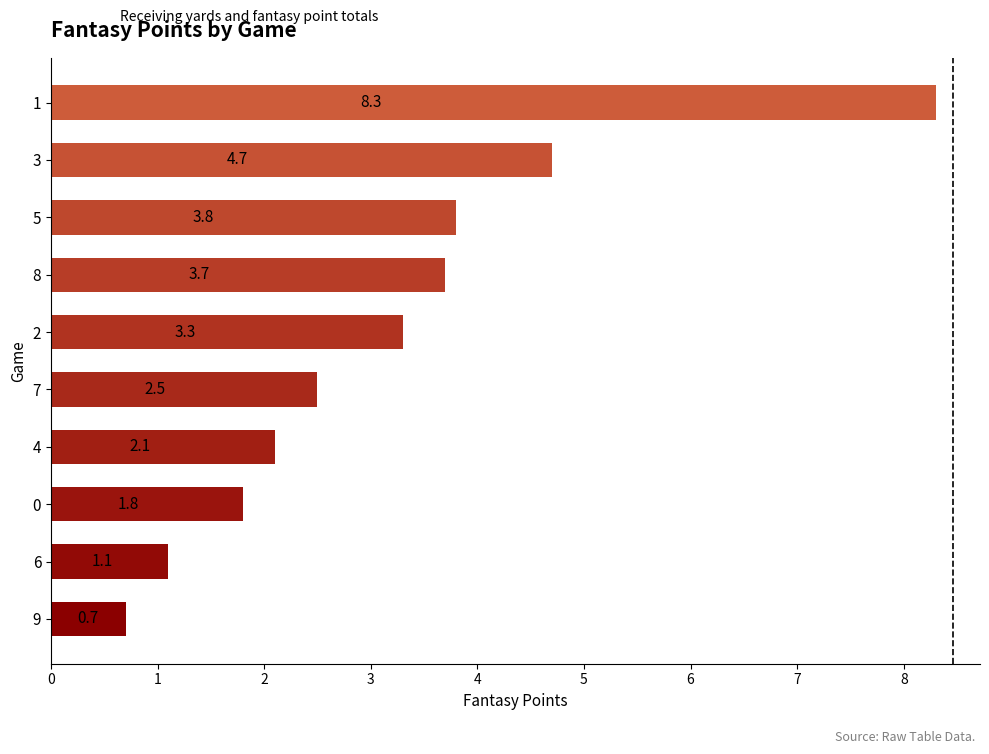

Which has a higher value, 8 or 3?

3